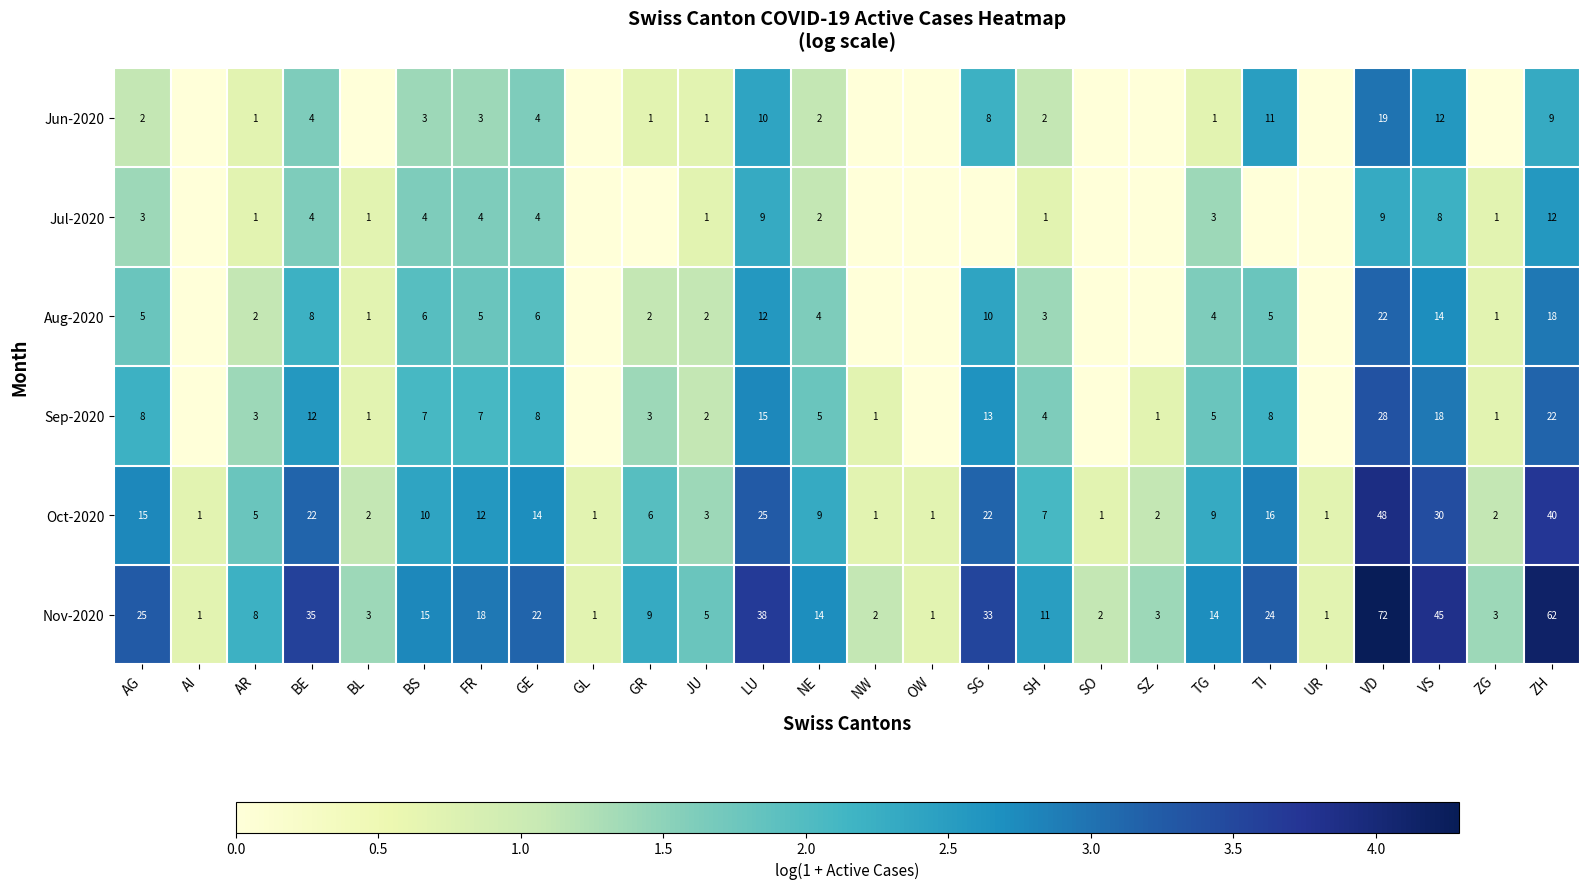

What is the highest value of the Oct-2020 series?

48